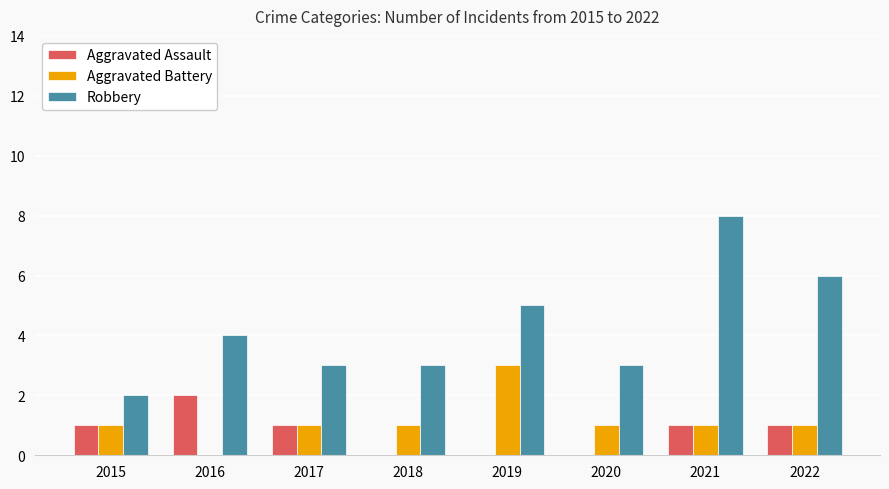

Reading left to right, transcribe all the data shown in this chart.

Aggravated Assault: 1	2	1	0	0	0	1	1
Aggravated Battery: 1	0	1	1	3	1	1	1
Robbery: 2	4	3	3	5	3	8	6